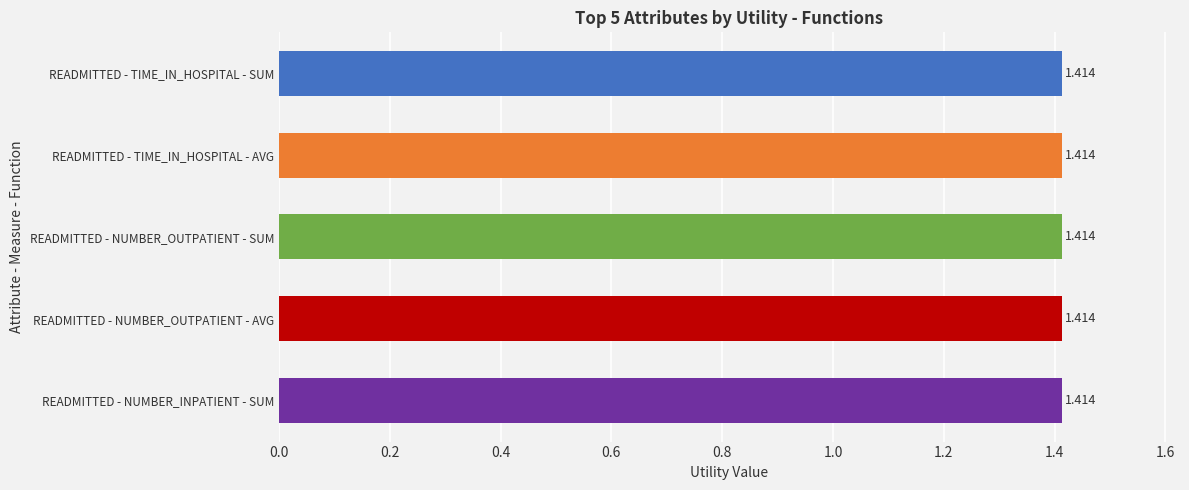

Does the chart contain stacked bars?

No